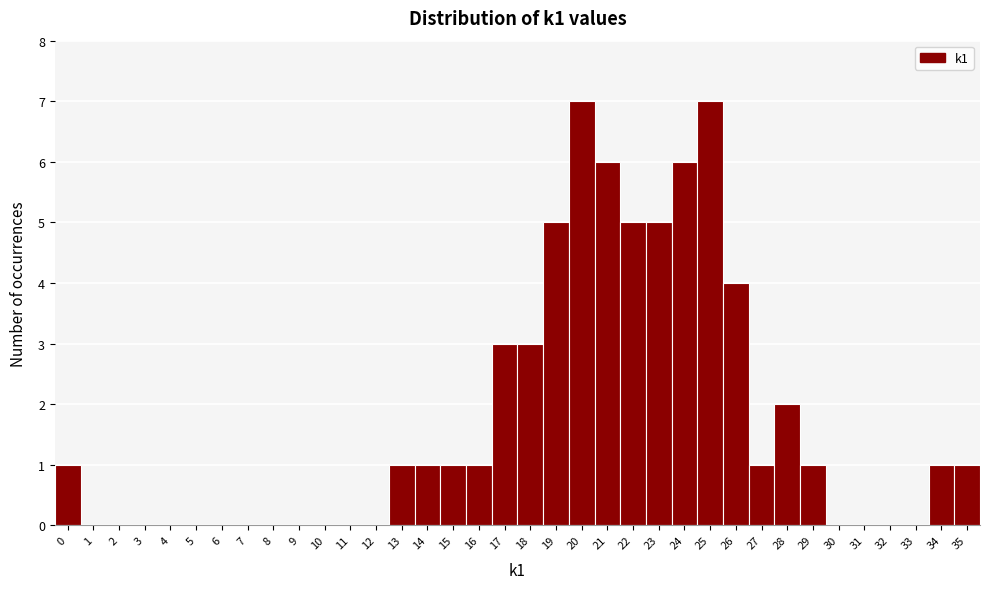

Between 12 and 27, which is larger?

27